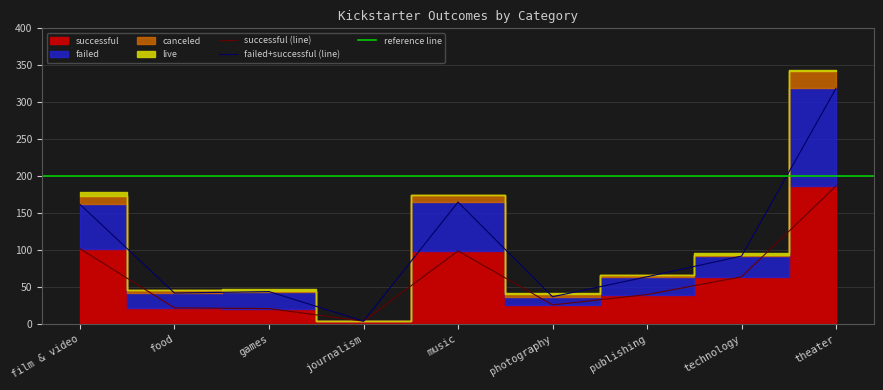

True or false: successful has more than 2 points higher than both neighbors.

False